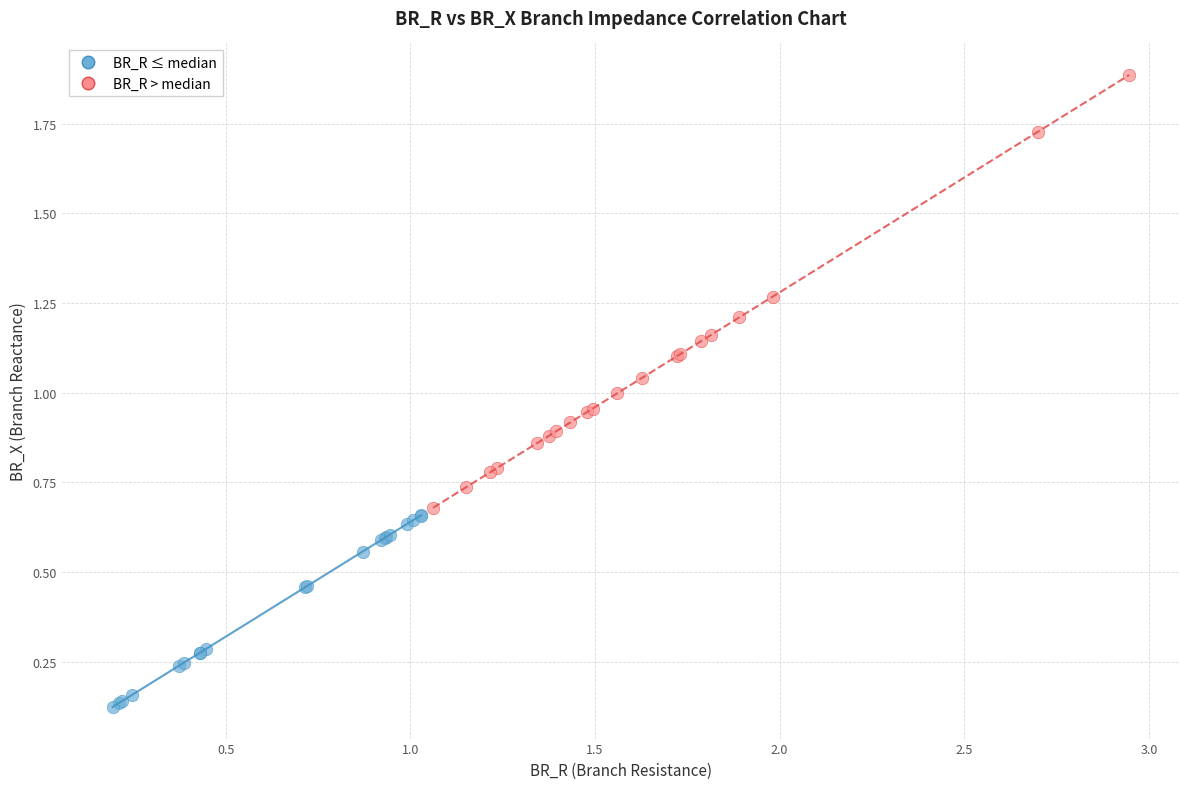

Which series reaches the minimum Y coordinate?

BR_R ≤ median